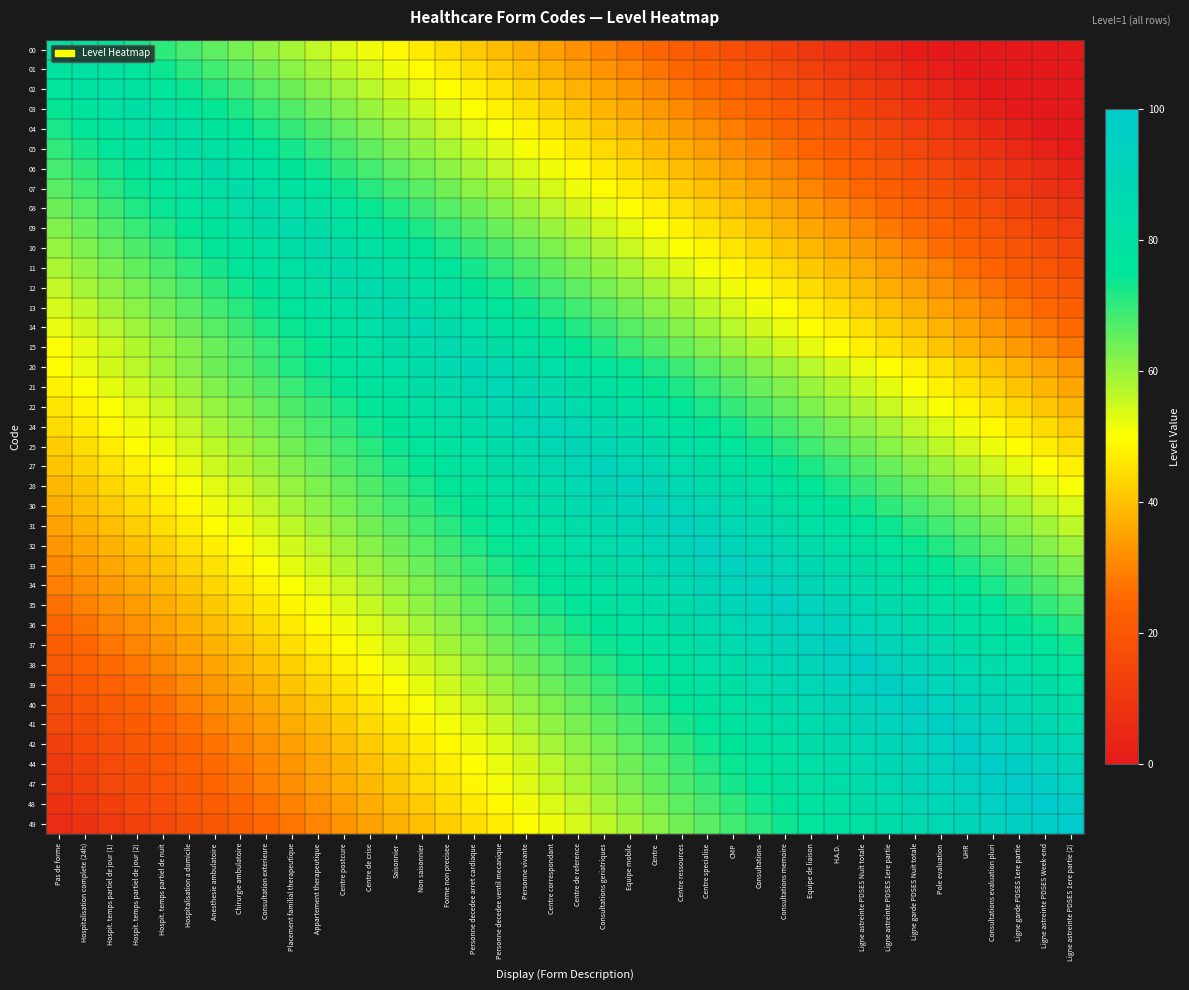

Reading right to left, extract all data points from this chart.

00: Ligne astreinte PDSES 1ere partie (2)=0.0	Ligne astreinte PDSES Week-end=0.0	Ligne garde PDSES 1ere partie=0.0	Consultations evaluation pluri=0.0	UHR=0.0	Pole evaluation=0.0	Ligne garde PDSES Nuit totale=0.8	Ligne astreinte PDSES 1ere partie=3.2	Ligne astreinte PDSES Nuit totale=5.6	H.A.D.=8.0	Equipe de liaison=10.4	Consultations memoire=12.9	Consultations=15.3	CMP=17.7	Centre specialise=20.1	Centre ressources=22.5	Centre=24.9	Equipe mobile=27.3	Consultations geriatriques=29.7	Centre de reference=32.1	Centre correspondant=34.5	Personne vivante=36.9	Personne decedee ventil mecanique=39.4	Personne decedee arret cardiaque=41.8	Forme non precisee=44.2	Non saisonnier=46.6	Saisonnier=49.0	Centre de crise=51.4	Centre postcure=53.8	Appartement therapeutique=56.2	Placement familial therapeutique=58.6	Consultation exterieure=61.0	Chirurgie ambulatoire=63.5	Anesthesie ambulatoire=65.9	Hospitalisation a domicile=68.3	Hospit. temps partiel de nuit=70.7	Hospit. temps partiel de jour (2)=73.1	Hospit. temps partiel de jour (1)=75.5	Hospitalisation complete (24h)=77.9	Pas de forme=80.3
01: Ligne astreinte PDSES 1ere partie (2)=0.0	Ligne astreinte PDSES Week-end=0.0	Ligne garde PDSES 1ere partie=0.0	Consultations evaluation pluri=0.0	UHR=0.0	Pole evaluation=1.2	Ligne garde PDSES Nuit totale=3.6	Ligne astreinte PDSES 1ere partie=6.0	Ligne astreinte PDSES Nuit totale=8.4	H.A.D.=10.8	Equipe de liaison=13.3	Consultations memoire=15.7	Consultations=18.1	CMP=20.5	Centre specialise=22.9	Centre ressources=25.3	Centre=27.7	Equipe mobile=30.1	Consultations geriatriques=32.5	Centre de reference=34.9	Centre correspondant=37.3	Personne vivante=39.8	Personne decedee ventil mecanique=42.2	Personne decedee arret cardiaque=44.6	Forme non precisee=47.0	Non saisonnier=49.4	Saisonnier=51.8	Centre de crise=54.2	Centre postcure=56.6	Appartement therapeutique=59.0	Placement familial therapeutique=61.4	Consultation exterieure=63.9	Chirurgie ambulatoire=66.3	Anesthesie ambulatoire=68.7	Hospitalisation a domicile=71.1	Hospit. temps partiel de nuit=73.5	Hospit. temps partiel de jour (2)=75.9	Hospit. temps partiel de jour (1)=78.3	Hospitalisation complete (24h)=80.7	Pas de forme=78.3
02: Ligne astreinte PDSES 1ere partie (2)=0.0	Ligne astreinte PDSES Week-end=0.0	Ligne garde PDSES 1ere partie=0.0	Consultations evaluation pluri=0.0	UHR=1.6	Pole evaluation=4.0	Ligne garde PDSES Nuit totale=6.4	Ligne astreinte PDSES 1ere partie=8.8	Ligne astreinte PDSES Nuit totale=11.2	H.A.D.=13.7	Equipe de liaison=16.1	Consultations memoire=18.5	Consultations=20.9	CMP=23.3	Centre specialise=25.7	Centre ressources=28.1	Centre=30.5	Equipe mobile=32.9	Consultations geriatriques=35.3	Centre de reference=37.8	Centre correspondant=40.2	Personne vivante=42.6	Personne decedee ventil mecanique=45.0	Personne decedee arret cardiaque=47.4	Forme non precisee=49.8	Non saisonnier=52.2	Saisonnier=54.6	Centre de crise=57.0	Centre postcure=59.4	Appartement therapeutique=61.8	Placement familial therapeutique=64.3	Consultation exterieure=66.7	Chirurgie ambulatoire=69.1	Anesthesie ambulatoire=71.5	Hospitalisation a domicile=73.9	Hospit. temps partiel de nuit=76.3	Hospit. temps partiel de jour (2)=78.7	Hospit. temps partiel de jour (1)=81.1	Hospitalisation complete (24h)=78.7	Pas de forme=76.3
03: Ligne astreinte PDSES 1ere partie (2)=0.0	Ligne astreinte PDSES Week-end=0.0	Ligne garde PDSES 1ere partie=0.0	Consultations evaluation pluri=2.0	UHR=4.4	Pole evaluation=6.8	Ligne garde PDSES Nuit totale=9.2	Ligne astreinte PDSES 1ere partie=11.6	Ligne astreinte PDSES Nuit totale=14.1	H.A.D.=16.5	Equipe de liaison=18.9	Consultations memoire=21.3	Consultations=23.7	CMP=26.1	Centre specialise=28.5	Centre ressources=30.9	Centre=33.3	Equipe mobile=35.7	Consultations geriatriques=38.2	Centre de reference=40.6	Centre correspondant=43.0	Personne vivante=45.4	Personne decedee ventil mecanique=47.8	Personne decedee arret cardiaque=50.2	Forme non precisee=52.6	Non saisonnier=55.0	Saisonnier=57.4	Centre de crise=59.8	Centre postcure=62.2	Appartement therapeutique=64.7	Placement familial therapeutique=67.1	Consultation exterieure=69.5	Chirurgie ambulatoire=71.9	Anesthesie ambulatoire=74.3	Hospitalisation a domicile=76.7	Hospit. temps partiel de nuit=79.1	Hospit. temps partiel de jour (2)=81.5	Hospit. temps partiel de jour (1)=79.1	Hospitalisation complete (24h)=76.7	Pas de forme=74.3
04: Ligne astreinte PDSES 1ere partie (2)=0.0	Ligne astreinte PDSES Week-end=0.0	Ligne garde PDSES 1ere partie=2.4	Consultations evaluation pluri=4.8	UHR=7.2	Pole evaluation=9.6	Ligne garde PDSES Nuit totale=12.0	Ligne astreinte PDSES 1ere partie=14.5	Ligne astreinte PDSES Nuit totale=16.9	H.A.D.=19.3	Equipe de liaison=21.7	Consultations memoire=24.1	Consultations=26.5	CMP=28.9	Centre specialise=31.3	Centre ressources=33.7	Centre=36.1	Equipe mobile=38.6	Consultations geriatriques=41.0	Centre de reference=43.4	Centre correspondant=45.8	Personne vivante=48.2	Personne decedee ventil mecanique=50.6	Personne decedee arret cardiaque=53.0	Forme non precisee=55.4	Non saisonnier=57.8	Saisonnier=60.2	Centre de crise=62.7	Centre postcure=65.1	Appartement therapeutique=67.5	Placement familial therapeutique=69.9	Consultation exterieure=72.3	Chirurgie ambulatoire=74.7	Anesthesie ambulatoire=77.1	Hospitalisation a domicile=79.5	Hospit. temps partiel de nuit=81.9	Hospit. temps partiel de jour (2)=79.5	Hospit. temps partiel de jour (1)=77.1	Hospitalisation complete (24h)=74.7	Pas de forme=72.3
05: Ligne astreinte PDSES 1ere partie (2)=0.4	Ligne astreinte PDSES Week-end=2.8	Ligne garde PDSES 1ere partie=5.2	Consultations evaluation pluri=7.6	UHR=10.0	Pole evaluation=12.4	Ligne garde PDSES Nuit totale=14.9	Ligne astreinte PDSES 1ere partie=17.3	Ligne astreinte PDSES Nuit totale=19.7	H.A.D.=22.1	Equipe de liaison=24.5	Consultations memoire=26.9	Consultations=29.3	CMP=31.7	Centre specialise=34.1	Centre ressources=36.5	Centre=39.0	Equipe mobile=41.4	Consultations geriatriques=43.8	Centre de reference=46.2	Centre correspondant=48.6	Personne vivante=51.0	Personne decedee ventil mecanique=53.4	Personne decedee arret cardiaque=55.8	Forme non precisee=58.2	Non saisonnier=60.6	Saisonnier=63.1	Centre de crise=65.5	Centre postcure=67.9	Appartement therapeutique=70.3	Placement familial therapeutique=72.7	Consultation exterieure=75.1	Chirurgie ambulatoire=77.5	Anesthesie ambulatoire=79.9	Hospitalisation a domicile=82.3	Hospit. temps partiel de nuit=79.9	Hospit. temps partiel de jour (2)=77.5	Hospit. temps partiel de jour (1)=75.1	Hospitalisation complete (24h)=72.7	Pas de forme=70.3
06: Ligne astreinte PDSES 1ere partie (2)=3.2	Ligne astreinte PDSES Week-end=5.6	Ligne garde PDSES 1ere partie=8.0	Consultations evaluation pluri=10.4	UHR=12.9	Pole evaluation=15.3	Ligne garde PDSES Nuit totale=17.7	Ligne astreinte PDSES 1ere partie=20.1	Ligne astreinte PDSES Nuit totale=22.5	H.A.D.=24.9	Equipe de liaison=27.3	Consultations memoire=29.7	Consultations=32.1	CMP=34.5	Centre specialise=36.9	Centre ressources=39.4	Centre=41.8	Equipe mobile=44.2	Consultations geriatriques=46.6	Centre de reference=49.0	Centre correspondant=51.4	Personne vivante=53.8	Personne decedee ventil mecanique=56.2	Personne decedee arret cardiaque=58.6	Forme non precisee=61.0	Non saisonnier=63.5	Saisonnier=65.9	Centre de crise=68.3	Centre postcure=70.7	Appartement therapeutique=73.1	Placement familial therapeutique=75.5	Consultation exterieure=77.9	Chirurgie ambulatoire=80.3	Anesthesie ambulatoire=82.7	Hospitalisation a domicile=80.3	Hospit. temps partiel de nuit=77.9	Hospit. temps partiel de jour (2)=75.5	Hospit. temps partiel de jour (1)=73.1	Hospitalisation complete (24h)=70.7	Pas de forme=68.3
07: Ligne astreinte PDSES 1ere partie (2)=6.0	Ligne astreinte PDSES Week-end=8.4	Ligne garde PDSES 1ere partie=10.8	Consultations evaluation pluri=13.3	UHR=15.7	Pole evaluation=18.1	Ligne garde PDSES Nuit totale=20.5	Ligne astreinte PDSES 1ere partie=22.9	Ligne astreinte PDSES Nuit totale=25.3	H.A.D.=27.7	Equipe de liaison=30.1	Consultations memoire=32.5	Consultations=34.9	CMP=37.3	Centre specialise=39.8	Centre ressources=42.2	Centre=44.6	Equipe mobile=47.0	Consultations geriatriques=49.4	Centre de reference=51.8	Centre correspondant=54.2	Personne vivante=56.6	Personne decedee ventil mecanique=59.0	Personne decedee arret cardiaque=61.4	Forme non precisee=63.9	Non saisonnier=66.3	Saisonnier=68.7	Centre de crise=71.1	Centre postcure=73.5	Appartement therapeutique=75.9	Placement familial therapeutique=78.3	Consultation exterieure=80.7	Chirurgie ambulatoire=83.1	Anesthesie ambulatoire=80.7	Hospitalisation a domicile=78.3	Hospit. temps partiel de nuit=75.9	Hospit. temps partiel de jour (2)=73.5	Hospit. temps partiel de jour (1)=71.1	Hospitalisation complete (24h)=68.7	Pas de forme=66.3
08: Ligne astreinte PDSES 1ere partie (2)=8.8	Ligne astreinte PDSES Week-end=11.2	Ligne garde PDSES 1ere partie=13.7	Consultations evaluation pluri=16.1	UHR=18.5	Pole evaluation=20.9	Ligne garde PDSES Nuit totale=23.3	Ligne astreinte PDSES 1ere partie=25.7	Ligne astreinte PDSES Nuit totale=28.1	H.A.D.=30.5	Equipe de liaison=32.9	Consultations memoire=35.3	Consultations=37.8	CMP=40.2	Centre specialise=42.6	Centre ressources=45.0	Centre=47.4	Equipe mobile=49.8	Consultations geriatriques=52.2	Centre de reference=54.6	Centre correspondant=57.0	Personne vivante=59.4	Personne decedee ventil mecanique=61.8	Personne decedee arret cardiaque=64.3	Forme non precisee=66.7	Non saisonnier=69.1	Saisonnier=71.5	Centre de crise=73.9	Centre postcure=76.3	Appartement therapeutique=78.7	Placement familial therapeutique=81.1	Consultation exterieure=83.5	Chirurgie ambulatoire=81.1	Anesthesie ambulatoire=78.7	Hospitalisation a domicile=76.3	Hospit. temps partiel de nuit=73.9	Hospit. temps partiel de jour (2)=71.5	Hospit. temps partiel de jour (1)=69.1	Hospitalisation complete (24h)=66.7	Pas de forme=64.3
09: Ligne astreinte PDSES 1ere partie (2)=11.6	Ligne astreinte PDSES Week-end=14.1	Ligne garde PDSES 1ere partie=16.5	Consultations evaluation pluri=18.9	UHR=21.3	Pole evaluation=23.7	Ligne garde PDSES Nuit totale=26.1	Ligne astreinte PDSES 1ere partie=28.5	Ligne astreinte PDSES Nuit totale=30.9	H.A.D.=33.3	Equipe de liaison=35.7	Consultations memoire=38.2	Consultations=40.6	CMP=43.0	Centre specialise=45.4	Centre ressources=47.8	Centre=50.2	Equipe mobile=52.6	Consultations geriatriques=55.0	Centre de reference=57.4	Centre correspondant=59.8	Personne vivante=62.2	Personne decedee ventil mecanique=64.7	Personne decedee arret cardiaque=67.1	Forme non precisee=69.5	Non saisonnier=71.9	Saisonnier=74.3	Centre de crise=76.7	Centre postcure=79.1	Appartement therapeutique=81.5	Placement familial therapeutique=83.9	Consultation exterieure=81.5	Chirurgie ambulatoire=79.1	Anesthesie ambulatoire=76.7	Hospitalisation a domicile=74.3	Hospit. temps partiel de nuit=71.9	Hospit. temps partiel de jour (2)=69.5	Hospit. temps partiel de jour (1)=67.1	Hospitalisation complete (24h)=64.7	Pas de forme=62.2
10: Ligne astreinte PDSES 1ere partie (2)=14.5	Ligne astreinte PDSES Week-end=16.9	Ligne garde PDSES 1ere partie=19.3	Consultations evaluation pluri=21.7	UHR=24.1	Pole evaluation=26.5	Ligne garde PDSES Nuit totale=28.9	Ligne astreinte PDSES 1ere partie=31.3	Ligne astreinte PDSES Nuit totale=33.7	H.A.D.=36.1	Equipe de liaison=38.6	Consultations memoire=41.0	Consultations=43.4	CMP=45.8	Centre specialise=48.2	Centre ressources=50.6	Centre=53.0	Equipe mobile=55.4	Consultations geriatriques=57.8	Centre de reference=60.2	Centre correspondant=62.7	Personne vivante=65.1	Personne decedee ventil mecanique=67.5	Personne decedee arret cardiaque=69.9	Forme non precisee=72.3	Non saisonnier=74.7	Saisonnier=77.1	Centre de crise=79.5	Centre postcure=81.9	Appartement therapeutique=84.3	Placement familial therapeutique=81.9	Consultation exterieure=79.5	Chirurgie ambulatoire=77.1	Anesthesie ambulatoire=74.7	Hospitalisation a domicile=72.3	Hospit. temps partiel de nuit=69.9	Hospit. temps partiel de jour (2)=67.5	Hospit. temps partiel de jour (1)=65.1	Hospitalisation complete (24h)=62.7	Pas de forme=60.2
11: Ligne astreinte PDSES 1ere partie (2)=17.3	Ligne astreinte PDSES Week-end=19.7	Ligne garde PDSES 1ere partie=22.1	Consultations evaluation pluri=24.5	UHR=26.9	Pole evaluation=29.3	Ligne garde PDSES Nuit totale=31.7	Ligne astreinte PDSES 1ere partie=34.1	Ligne astreinte PDSES Nuit totale=36.5	H.A.D.=39.0	Equipe de liaison=41.4	Consultations memoire=43.8	Consultations=46.2	CMP=48.6	Centre specialise=51.0	Centre ressources=53.4	Centre=55.8	Equipe mobile=58.2	Consultations geriatriques=60.6	Centre de reference=63.1	Centre correspondant=65.5	Personne vivante=67.9	Personne decedee ventil mecanique=70.3	Personne decedee arret cardiaque=72.7	Forme non precisee=75.1	Non saisonnier=77.5	Saisonnier=79.9	Centre de crise=82.3	Centre postcure=84.7	Appartement therapeutique=82.3	Placement familial therapeutique=79.9	Consultation exterieure=77.5	Chirurgie ambulatoire=75.1	Anesthesie ambulatoire=72.7	Hospitalisation a domicile=70.3	Hospit. temps partiel de nuit=67.9	Hospit. temps partiel de jour (2)=65.5	Hospit. temps partiel de jour (1)=63.1	Hospitalisation complete (24h)=60.6	Pas de forme=58.2
12: Ligne astreinte PDSES 1ere partie (2)=20.1	Ligne astreinte PDSES Week-end=22.5	Ligne garde PDSES 1ere partie=24.9	Consultations evaluation pluri=27.3	UHR=29.7	Pole evaluation=32.1	Ligne garde PDSES Nuit totale=34.5	Ligne astreinte PDSES 1ere partie=36.9	Ligne astreinte PDSES Nuit totale=39.4	H.A.D.=41.8	Equipe de liaison=44.2	Consultations memoire=46.6	Consultations=49.0	CMP=51.4	Centre specialise=53.8	Centre ressources=56.2	Centre=58.6	Equipe mobile=61.0	Consultations geriatriques=63.5	Centre de reference=65.9	Centre correspondant=68.3	Personne vivante=70.7	Personne decedee ventil mecanique=73.1	Personne decedee arret cardiaque=75.5	Forme non precisee=77.9	Non saisonnier=80.3	Saisonnier=82.7	Centre de crise=85.1	Centre postcure=82.7	Appartement therapeutique=80.3	Placement familial therapeutique=77.9	Consultation exterieure=75.5	Chirurgie ambulatoire=73.1	Anesthesie ambulatoire=70.7	Hospitalisation a domicile=68.3	Hospit. temps partiel de nuit=65.9	Hospit. temps partiel de jour (2)=63.5	Hospit. temps partiel de jour (1)=61.0	Hospitalisation complete (24h)=58.6	Pas de forme=56.2
13: Ligne astreinte PDSES 1ere partie (2)=22.9	Ligne astreinte PDSES Week-end=25.3	Ligne garde PDSES 1ere partie=27.7	Consultations evaluation pluri=30.1	UHR=32.5	Pole evaluation=34.9	Ligne garde PDSES Nuit totale=37.3	Ligne astreinte PDSES 1ere partie=39.8	Ligne astreinte PDSES Nuit totale=42.2	H.A.D.=44.6	Equipe de liaison=47.0	Consultations memoire=49.4	Consultations=51.8	CMP=54.2	Centre specialise=56.6	Centre ressources=59.0	Centre=61.4	Equipe mobile=63.9	Consultations geriatriques=66.3	Centre de reference=68.7	Centre correspondant=71.1	Personne vivante=73.5	Personne decedee ventil mecanique=75.9	Personne decedee arret cardiaque=78.3	Forme non precisee=80.7	Non saisonnier=83.1	Saisonnier=85.5	Centre de crise=83.1	Centre postcure=80.7	Appartement therapeutique=78.3	Placement familial therapeutique=75.9	Consultation exterieure=73.5	Chirurgie ambulatoire=71.1	Anesthesie ambulatoire=68.7	Hospitalisation a domicile=66.3	Hospit. temps partiel de nuit=63.9	Hospit. temps partiel de jour (2)=61.4	Hospit. temps partiel de jour (1)=59.0	Hospitalisation complete (24h)=56.6	Pas de forme=54.2
14: Ligne astreinte PDSES 1ere partie (2)=25.7	Ligne astreinte PDSES Week-end=28.1	Ligne garde PDSES 1ere partie=30.5	Consultations evaluation pluri=32.9	UHR=35.3	Pole evaluation=37.8	Ligne garde PDSES Nuit totale=40.2	Ligne astreinte PDSES 1ere partie=42.6	Ligne astreinte PDSES Nuit totale=45.0	H.A.D.=47.4	Equipe de liaison=49.8	Consultations memoire=52.2	Consultations=54.6	CMP=57.0	Centre specialise=59.4	Centre ressources=61.8	Centre=64.3	Equipe mobile=66.7	Consultations geriatriques=69.1	Centre de reference=71.5	Centre correspondant=73.9	Personne vivante=76.3	Personne decedee ventil mecanique=78.7	Personne decedee arret cardiaque=81.1	Forme non precisee=83.5	Non saisonnier=85.9	Saisonnier=83.5	Centre de crise=81.1	Centre postcure=78.7	Appartement therapeutique=76.3	Placement familial therapeutique=73.9	Consultation exterieure=71.5	Chirurgie ambulatoire=69.1	Anesthesie ambulatoire=66.7	Hospitalisation a domicile=64.3	Hospit. temps partiel de nuit=61.8	Hospit. temps partiel de jour (2)=59.4	Hospit. temps partiel de jour (1)=57.0	Hospitalisation complete (24h)=54.6	Pas de forme=52.2
15: Ligne astreinte PDSES 1ere partie (2)=28.5	Ligne astreinte PDSES Week-end=30.9	Ligne garde PDSES 1ere partie=33.3	Consultations evaluation pluri=35.7	UHR=38.2	Pole evaluation=40.6	Ligne garde PDSES Nuit totale=43.0	Ligne astreinte PDSES 1ere partie=45.4	Ligne astreinte PDSES Nuit totale=47.8	H.A.D.=50.2	Equipe de liaison=52.6	Consultations memoire=55.0	Consultations=57.4	CMP=59.8	Centre specialise=62.2	Centre ressources=64.7	Centre=67.1	Equipe mobile=69.5	Consultations geriatriques=71.9	Centre de reference=74.3	Centre correspondant=76.7	Personne vivante=79.1	Personne decedee ventil mecanique=81.5	Personne decedee arret cardiaque=83.9	Forme non precisee=86.3	Non saisonnier=83.9	Saisonnier=81.5	Centre de crise=79.1	Centre postcure=76.7	Appartement therapeutique=74.3	Placement familial therapeutique=71.9	Consultation exterieure=69.5	Chirurgie ambulatoire=67.1	Anesthesie ambulatoire=64.7	Hospitalisation a domicile=62.2	Hospit. temps partiel de nuit=59.8	Hospit. temps partiel de jour (2)=57.4	Hospit. temps partiel de jour (1)=55.0	Hospitalisation complete (24h)=52.6	Pas de forme=50.2
20: Ligne astreinte PDSES 1ere partie (2)=32.9	Ligne astreinte PDSES Week-end=35.3	Ligne garde PDSES 1ere partie=37.8	Consultations evaluation pluri=40.2	UHR=42.6	Pole evaluation=45.0	Ligne garde PDSES Nuit totale=47.4	Ligne astreinte PDSES 1ere partie=49.8	Ligne astreinte PDSES Nuit totale=52.2	H.A.D.=54.6	Equipe de liaison=57.0	Consultations memoire=59.4	Consultations=61.8	CMP=64.3	Centre specialise=66.7	Centre ressources=69.1	Centre=71.5	Equipe mobile=73.9	Consultations geriatriques=76.3	Centre de reference=78.7	Centre correspondant=81.1	Personne vivante=83.5	Personne decedee ventil mecanique=85.9	Personne decedee arret cardiaque=88.4	Forme non precisee=85.9	Non saisonnier=83.5	Saisonnier=81.1	Centre de crise=78.7	Centre postcure=76.3	Appartement therapeutique=73.9	Placement familial therapeutique=71.5	Consultation exterieure=69.1	Chirurgie ambulatoire=66.7	Anesthesie ambulatoire=64.3	Hospitalisation a domicile=61.8	Hospit. temps partiel de nuit=59.4	Hospit. temps partiel de jour (2)=57.0	Hospit. temps partiel de jour (1)=54.6	Hospitalisation complete (24h)=52.2	Pas de forme=49.8
21: Ligne astreinte PDSES 1ere partie (2)=35.7	Ligne astreinte PDSES Week-end=38.2	Ligne garde PDSES 1ere partie=40.6	Consultations evaluation pluri=43.0	UHR=45.4	Pole evaluation=47.8	Ligne garde PDSES Nuit totale=50.2	Ligne astreinte PDSES 1ere partie=52.6	Ligne astreinte PDSES Nuit totale=55.0	H.A.D.=57.4	Equipe de liaison=59.8	Consultations memoire=62.2	Consultations=64.7	CMP=67.1	Centre specialise=69.5	Centre ressources=71.9	Centre=74.3	Equipe mobile=76.7	Consultations geriatriques=79.1	Centre de reference=81.5	Centre correspondant=83.9	Personne vivante=86.3	Personne decedee ventil mecanique=88.8	Personne decedee arret cardiaque=86.3	Forme non precisee=83.9	Non saisonnier=81.5	Saisonnier=79.1	Centre de crise=76.7	Centre postcure=74.3	Appartement therapeutique=71.9	Placement familial therapeutique=69.5	Consultation exterieure=67.1	Chirurgie ambulatoire=64.7	Anesthesie ambulatoire=62.2	Hospitalisation a domicile=59.8	Hospit. temps partiel de nuit=57.4	Hospit. temps partiel de jour (2)=55.0	Hospit. temps partiel de jour (1)=52.6	Hospitalisation complete (24h)=50.2	Pas de forme=47.8
22: Ligne astreinte PDSES 1ere partie (2)=38.6	Ligne astreinte PDSES Week-end=41.0	Ligne garde PDSES 1ere partie=43.4	Consultations evaluation pluri=45.8	UHR=48.2	Pole evaluation=50.6	Ligne garde PDSES Nuit totale=53.0	Ligne astreinte PDSES 1ere partie=55.4	Ligne astreinte PDSES Nuit totale=57.8	H.A.D.=60.2	Equipe de liaison=62.7	Consultations memoire=65.1	Consultations=67.5	CMP=69.9	Centre specialise=72.3	Centre ressources=74.7	Centre=77.1	Equipe mobile=79.5	Consultations geriatriques=81.9	Centre de reference=84.3	Centre correspondant=86.7	Personne vivante=89.2	Personne decedee ventil mecanique=86.7	Personne decedee arret cardiaque=84.3	Forme non precisee=81.9	Non saisonnier=79.5	Saisonnier=77.1	Centre de crise=74.7	Centre postcure=72.3	Appartement therapeutique=69.9	Placement familial therapeutique=67.5	Consultation exterieure=65.1	Chirurgie ambulatoire=62.7	Anesthesie ambulatoire=60.2	Hospitalisation a domicile=57.8	Hospit. temps partiel de nuit=55.4	Hospit. temps partiel de jour (2)=53.0	Hospit. temps partiel de jour (1)=50.6	Hospitalisation complete (24h)=48.2	Pas de forme=45.8
24: Ligne astreinte PDSES 1ere partie (2)=41.8	Ligne astreinte PDSES Week-end=44.2	Ligne garde PDSES 1ere partie=46.6	Consultations evaluation pluri=49.0	UHR=51.4	Pole evaluation=53.8	Ligne garde PDSES Nuit totale=56.2	Ligne astreinte PDSES 1ere partie=58.6	Ligne astreinte PDSES Nuit totale=61.0	H.A.D.=63.5	Equipe de liaison=65.9	Consultations memoire=68.3	Consultations=70.7	CMP=73.1	Centre specialise=75.5	Centre ressources=77.9	Centre=80.3	Equipe mobile=82.7	Consultations geriatriques=85.1	Centre de reference=87.6	Centre correspondant=90.0	Personne vivante=87.6	Personne decedee ventil mecanique=85.1	Personne decedee arret cardiaque=82.7	Forme non precisee=80.3	Non saisonnier=77.9	Saisonnier=75.5	Centre de crise=73.1	Centre postcure=70.7	Appartement therapeutique=68.3	Placement familial therapeutique=65.9	Consultation exterieure=63.5	Chirurgie ambulatoire=61.0	Anesthesie ambulatoire=58.6	Hospitalisation a domicile=56.2	Hospit. temps partiel de nuit=53.8	Hospit. temps partiel de jour (2)=51.4	Hospit. temps partiel de jour (1)=49.0	Hospitalisation complete (24h)=46.6	Pas de forme=44.2
25: Ligne astreinte PDSES 1ere partie (2)=44.6	Ligne astreinte PDSES Week-end=47.0	Ligne garde PDSES 1ere partie=49.4	Consultations evaluation pluri=51.8	UHR=54.2	Pole evaluation=56.6	Ligne garde PDSES Nuit totale=59.0	Ligne astreinte PDSES 1ere partie=61.4	Ligne astreinte PDSES Nuit totale=63.9	H.A.D.=66.3	Equipe de liaison=68.7	Consultations memoire=71.1	Consultations=73.5	CMP=75.9	Centre specialise=78.3	Centre ressources=80.7	Centre=83.1	Equipe mobile=85.5	Consultations geriatriques=88.0	Centre de reference=90.4	Centre correspondant=88.0	Personne vivante=85.5	Personne decedee ventil mecanique=83.1	Personne decedee arret cardiaque=80.7	Forme non precisee=78.3	Non saisonnier=75.9	Saisonnier=73.5	Centre de crise=71.1	Centre postcure=68.7	Appartement therapeutique=66.3	Placement familial therapeutique=63.9	Consultation exterieure=61.4	Chirurgie ambulatoire=59.0	Anesthesie ambulatoire=56.6	Hospitalisation a domicile=54.2	Hospit. temps partiel de nuit=51.8	Hospit. temps partiel de jour (2)=49.4	Hospit. temps partiel de jour (1)=47.0	Hospitalisation complete (24h)=44.6	Pas de forme=42.2
27: Ligne astreinte PDSES 1ere partie (2)=47.8	Ligne astreinte PDSES Week-end=50.2	Ligne garde PDSES 1ere partie=52.6	Consultations evaluation pluri=55.0	UHR=57.4	Pole evaluation=59.8	Ligne garde PDSES Nuit totale=62.2	Ligne astreinte PDSES 1ere partie=64.7	Ligne astreinte PDSES Nuit totale=67.1	H.A.D.=69.5	Equipe de liaison=71.9	Consultations memoire=74.3	Consultations=76.7	CMP=79.1	Centre specialise=81.5	Centre ressources=83.9	Centre=86.3	Equipe mobile=88.8	Consultations geriatriques=91.2	Centre de reference=88.8	Centre correspondant=86.3	Personne vivante=83.9	Personne decedee ventil mecanique=81.5	Personne decedee arret cardiaque=79.1	Forme non precisee=76.7	Non saisonnier=74.3	Saisonnier=71.9	Centre de crise=69.5	Centre postcure=67.1	Appartement therapeutique=64.7	Placement familial therapeutique=62.2	Consultation exterieure=59.8	Chirurgie ambulatoire=57.4	Anesthesie ambulatoire=55.0	Hospitalisation a domicile=52.6	Hospit. temps partiel de nuit=50.2	Hospit. temps partiel de jour (2)=47.8	Hospit. temps partiel de jour (1)=45.4	Hospitalisation complete (24h)=43.0	Pas de forme=40.6
28: Ligne astreinte PDSES 1ere partie (2)=50.6	Ligne astreinte PDSES Week-end=53.0	Ligne garde PDSES 1ere partie=55.4	Consultations evaluation pluri=57.8	UHR=60.2	Pole evaluation=62.7	Ligne garde PDSES Nuit totale=65.1	Ligne astreinte PDSES 1ere partie=67.5	Ligne astreinte PDSES Nuit totale=69.9	H.A.D.=72.3	Equipe de liaison=74.7	Consultations memoire=77.1	Consultations=79.5	CMP=81.9	Centre specialise=84.3	Centre ressources=86.7	Centre=89.2	Equipe mobile=91.6	Consultations geriatriques=89.2	Centre de reference=86.7	Centre correspondant=84.3	Personne vivante=81.9	Personne decedee ventil mecanique=79.5	Personne decedee arret cardiaque=77.1	Forme non precisee=74.7	Non saisonnier=72.3	Saisonnier=69.9	Centre de crise=67.5	Centre postcure=65.1	Appartement therapeutique=62.7	Placement familial therapeutique=60.2	Consultation exterieure=57.8	Chirurgie ambulatoire=55.4	Anesthesie ambulatoire=53.0	Hospitalisation a domicile=50.6	Hospit. temps partiel de nuit=48.2	Hospit. temps partiel de jour (2)=45.8	Hospit. temps partiel de jour (1)=43.4	Hospitalisation complete (24h)=41.0	Pas de forme=38.6
30: Ligne astreinte PDSES 1ere partie (2)=53.8	Ligne astreinte PDSES Week-end=56.2	Ligne garde PDSES 1ere partie=58.6	Consultations evaluation pluri=61.0	UHR=63.5	Pole evaluation=65.9	Ligne garde PDSES Nuit totale=68.3	Ligne astreinte PDSES 1ere partie=70.7	Ligne astreinte PDSES Nuit totale=73.1	H.A.D.=75.5	Equipe de liaison=77.9	Consultations memoire=80.3	Consultations=82.7	CMP=85.1	Centre specialise=87.6	Centre ressources=90.0	Centre=92.4	Equipe mobile=90.0	Consultations geriatriques=87.6	Centre de reference=85.1	Centre correspondant=82.7	Personne vivante=80.3	Personne decedee ventil mecanique=77.9	Personne decedee arret cardiaque=75.5	Forme non precisee=73.1	Non saisonnier=70.7	Saisonnier=68.3	Centre de crise=65.9	Centre postcure=63.5	Appartement therapeutique=61.0	Placement familial therapeutique=58.6	Consultation exterieure=56.2	Chirurgie ambulatoire=53.8	Anesthesie ambulatoire=51.4	Hospitalisation a domicile=49.0	Hospit. temps partiel de nuit=46.6	Hospit. temps partiel de jour (2)=44.2	Hospit. temps partiel de jour (1)=41.8	Hospitalisation complete (24h)=39.4	Pas de forme=36.9
31: Ligne astreinte PDSES 1ere partie (2)=56.6	Ligne astreinte PDSES Week-end=59.0	Ligne garde PDSES 1ere partie=61.4	Consultations evaluation pluri=63.9	UHR=66.3	Pole evaluation=68.7	Ligne garde PDSES Nuit totale=71.1	Ligne astreinte PDSES 1ere partie=73.5	Ligne astreinte PDSES Nuit totale=75.9	H.A.D.=78.3	Equipe de liaison=80.7	Consultations memoire=83.1	Consultations=85.5	CMP=88.0	Centre specialise=90.4	Centre ressources=92.8	Centre=90.4	Equipe mobile=88.0	Consultations geriatriques=85.5	Centre de reference=83.1	Centre correspondant=80.7	Personne vivante=78.3	Personne decedee ventil mecanique=75.9	Personne decedee arret cardiaque=73.5	Forme non precisee=71.1	Non saisonnier=68.7	Saisonnier=66.3	Centre de crise=63.9	Centre postcure=61.4	Appartement therapeutique=59.0	Placement familial therapeutique=56.6	Consultation exterieure=54.2	Chirurgie ambulatoire=51.8	Anesthesie ambulatoire=49.4	Hospitalisation a domicile=47.0	Hospit. temps partiel de nuit=44.6	Hospit. temps partiel de jour (2)=42.2	Hospit. temps partiel de jour (1)=39.8	Hospitalisation complete (24h)=37.3	Pas de forme=34.9
32: Ligne astreinte PDSES 1ere partie (2)=59.4	Ligne astreinte PDSES Week-end=61.8	Ligne garde PDSES 1ere partie=64.3	Consultations evaluation pluri=66.7	UHR=69.1	Pole evaluation=71.5	Ligne garde PDSES Nuit totale=73.9	Ligne astreinte PDSES 1ere partie=76.3	Ligne astreinte PDSES Nuit totale=78.7	H.A.D.=81.1	Equipe de liaison=83.5	Consultations memoire=85.9	Consultations=88.4	CMP=90.8	Centre specialise=93.2	Centre ressources=90.8	Centre=88.4	Equipe mobile=85.9	Consultations geriatriques=83.5	Centre de reference=81.1	Centre correspondant=78.7	Personne vivante=76.3	Personne decedee ventil mecanique=73.9	Personne decedee arret cardiaque=71.5	Forme non precisee=69.1	Non saisonnier=66.7	Saisonnier=64.3	Centre de crise=61.8	Centre postcure=59.4	Appartement therapeutique=57.0	Placement familial therapeutique=54.6	Consultation exterieure=52.2	Chirurgie ambulatoire=49.8	Anesthesie ambulatoire=47.4	Hospitalisation a domicile=45.0	Hospit. temps partiel de nuit=42.6	Hospit. temps partiel de jour (2)=40.2	Hospit. temps partiel de jour (1)=37.8	Hospitalisation complete (24h)=35.3	Pas de forme=32.9
33: Ligne astreinte PDSES 1ere partie (2)=62.2	Ligne astreinte PDSES Week-end=64.7	Ligne garde PDSES 1ere partie=67.1	Consultations evaluation pluri=69.5	UHR=71.9	Pole evaluation=74.3	Ligne garde PDSES Nuit totale=76.7	Ligne astreinte PDSES 1ere partie=79.1	Ligne astreinte PDSES Nuit totale=81.5	H.A.D.=83.9	Equipe de liaison=86.3	Consultations memoire=88.8	Consultations=91.2	CMP=93.6	Centre specialise=91.2	Centre ressources=88.8	Centre=86.3	Equipe mobile=83.9	Consultations geriatriques=81.5	Centre de reference=79.1	Centre correspondant=76.7	Personne vivante=74.3	Personne decedee ventil mecanique=71.9	Personne decedee arret cardiaque=69.5	Forme non precisee=67.1	Non saisonnier=64.7	Saisonnier=62.2	Centre de crise=59.8	Centre postcure=57.4	Appartement therapeutique=55.0	Placement familial therapeutique=52.6	Consultation exterieure=50.2	Chirurgie ambulatoire=47.8	Anesthesie ambulatoire=45.4	Hospitalisation a domicile=43.0	Hospit. temps partiel de nuit=40.6	Hospit. temps partiel de jour (2)=38.2	Hospit. temps partiel de jour (1)=35.7	Hospitalisation complete (24h)=33.3	Pas de forme=30.9
34: Ligne astreinte PDSES 1ere partie (2)=65.1	Ligne astreinte PDSES Week-end=67.5	Ligne garde PDSES 1ere partie=69.9	Consultations evaluation pluri=72.3	UHR=74.7	Pole evaluation=77.1	Ligne garde PDSES Nuit totale=79.5	Ligne astreinte PDSES 1ere partie=81.9	Ligne astreinte PDSES Nuit totale=84.3	H.A.D.=86.7	Equipe de liaison=89.2	Consultations memoire=91.6	Consultations=94.0	CMP=91.6	Centre specialise=89.2	Centre ressources=86.7	Centre=84.3	Equipe mobile=81.9	Consultations geriatriques=79.5	Centre de reference=77.1	Centre correspondant=74.7	Personne vivante=72.3	Personne decedee ventil mecanique=69.9	Personne decedee arret cardiaque=67.5	Forme non precisee=65.1	Non saisonnier=62.7	Saisonnier=60.2	Centre de crise=57.8	Centre postcure=55.4	Appartement therapeutique=53.0	Placement familial therapeutique=50.6	Consultation exterieure=48.2	Chirurgie ambulatoire=45.8	Anesthesie ambulatoire=43.4	Hospitalisation a domicile=41.0	Hospit. temps partiel de nuit=38.6	Hospit. temps partiel de jour (2)=36.1	Hospit. temps partiel de jour (1)=33.7	Hospitalisation complete (24h)=31.3	Pas de forme=28.9
35: Ligne astreinte PDSES 1ere partie (2)=67.9	Ligne astreinte PDSES Week-end=70.3	Ligne garde PDSES 1ere partie=72.7	Consultations evaluation pluri=75.1	UHR=77.5	Pole evaluation=79.9	Ligne garde PDSES Nuit totale=82.3	Ligne astreinte PDSES 1ere partie=84.7	Ligne astreinte PDSES Nuit totale=87.1	H.A.D.=89.6	Equipe de liaison=92.0	Consultations memoire=94.4	Consultations=92.0	CMP=89.6	Centre specialise=87.1	Centre ressources=84.7	Centre=82.3	Equipe mobile=79.9	Consultations geriatriques=77.5	Centre de reference=75.1	Centre correspondant=72.7	Personne vivante=70.3	Personne decedee ventil mecanique=67.9	Personne decedee arret cardiaque=65.5	Forme non precisee=63.1	Non saisonnier=60.6	Saisonnier=58.2	Centre de crise=55.8	Centre postcure=53.4	Appartement therapeutique=51.0	Placement familial therapeutique=48.6	Consultation exterieure=46.2	Chirurgie ambulatoire=43.8	Anesthesie ambulatoire=41.4	Hospitalisation a domicile=39.0	Hospit. temps partiel de nuit=36.5	Hospit. temps partiel de jour (2)=34.1	Hospit. temps partiel de jour (1)=31.7	Hospitalisation complete (24h)=29.3	Pas de forme=26.9
36: Ligne astreinte PDSES 1ere partie (2)=70.7	Ligne astreinte PDSES Week-end=73.1	Ligne garde PDSES 1ere partie=75.5	Consultations evaluation pluri=77.9	UHR=80.3	Pole evaluation=82.7	Ligne garde PDSES Nuit totale=85.1	Ligne astreinte PDSES 1ere partie=87.6	Ligne astreinte PDSES Nuit totale=90.0	H.A.D.=92.4	Equipe de liaison=94.8	Consultations memoire=92.4	Consultations=90.0	CMP=87.6	Centre specialise=85.1	Centre ressources=82.7	Centre=80.3	Equipe mobile=77.9	Consultations geriatriques=75.5	Centre de reference=73.1	Centre correspondant=70.7	Personne vivante=68.3	Personne decedee ventil mecanique=65.9	Personne decedee arret cardiaque=63.5	Forme non precisee=61.0	Non saisonnier=58.6	Saisonnier=56.2	Centre de crise=53.8	Centre postcure=51.4	Appartement therapeutique=49.0	Placement familial therapeutique=46.6	Consultation exterieure=44.2	Chirurgie ambulatoire=41.8	Anesthesie ambulatoire=39.4	Hospitalisation a domicile=36.9	Hospit. temps partiel de nuit=34.5	Hospit. temps partiel de jour (2)=32.1	Hospit. temps partiel de jour (1)=29.7	Hospitalisation complete (24h)=27.3	Pas de forme=24.9
37: Ligne astreinte PDSES 1ere partie (2)=73.5	Ligne astreinte PDSES Week-end=75.9	Ligne garde PDSES 1ere partie=78.3	Consultations evaluation pluri=80.7	UHR=83.1	Pole evaluation=85.5	Ligne garde PDSES Nuit totale=88.0	Ligne astreinte PDSES 1ere partie=90.4	Ligne astreinte PDSES Nuit totale=92.8	H.A.D.=95.2	Equipe de liaison=92.8	Consultations memoire=90.4	Consultations=88.0	CMP=85.5	Centre specialise=83.1	Centre ressources=80.7	Centre=78.3	Equipe mobile=75.9	Consultations geriatriques=73.5	Centre de reference=71.1	Centre correspondant=68.7	Personne vivante=66.3	Personne decedee ventil mecanique=63.9	Personne decedee arret cardiaque=61.4	Forme non precisee=59.0	Non saisonnier=56.6	Saisonnier=54.2	Centre de crise=51.8	Centre postcure=49.4	Appartement therapeutique=47.0	Placement familial therapeutique=44.6	Consultation exterieure=42.2	Chirurgie ambulatoire=39.8	Anesthesie ambulatoire=37.3	Hospitalisation a domicile=34.9	Hospit. temps partiel de nuit=32.5	Hospit. temps partiel de jour (2)=30.1	Hospit. temps partiel de jour (1)=27.7	Hospitalisation complete (24h)=25.3	Pas de forme=22.9
38: Ligne astreinte PDSES 1ere partie (2)=76.3	Ligne astreinte PDSES Week-end=78.7	Ligne garde PDSES 1ere partie=81.1	Consultations evaluation pluri=83.5	UHR=85.9	Pole evaluation=88.4	Ligne garde PDSES Nuit totale=90.8	Ligne astreinte PDSES 1ere partie=93.2	Ligne astreinte PDSES Nuit totale=95.6	H.A.D.=93.2	Equipe de liaison=90.8	Consultations memoire=88.4	Consultations=85.9	CMP=83.5	Centre specialise=81.1	Centre ressources=78.7	Centre=76.3	Equipe mobile=73.9	Consultations geriatriques=71.5	Centre de reference=69.1	Centre correspondant=66.7	Personne vivante=64.3	Personne decedee ventil mecanique=61.8	Personne decedee arret cardiaque=59.4	Forme non precisee=57.0	Non saisonnier=54.6	Saisonnier=52.2	Centre de crise=49.8	Centre postcure=47.4	Appartement therapeutique=45.0	Placement familial therapeutique=42.6	Consultation exterieure=40.2	Chirurgie ambulatoire=37.8	Anesthesie ambulatoire=35.3	Hospitalisation a domicile=32.9	Hospit. temps partiel de nuit=30.5	Hospit. temps partiel de jour (2)=28.1	Hospit. temps partiel de jour (1)=25.7	Hospitalisation complete (24h)=23.3	Pas de forme=20.9
39: Ligne astreinte PDSES 1ere partie (2)=79.1	Ligne astreinte PDSES Week-end=81.5	Ligne garde PDSES 1ere partie=83.9	Consultations evaluation pluri=86.3	UHR=88.8	Pole evaluation=91.2	Ligne garde PDSES Nuit totale=93.6	Ligne astreinte PDSES 1ere partie=96.0	Ligne astreinte PDSES Nuit totale=93.6	H.A.D.=91.2	Equipe de liaison=88.8	Consultations memoire=86.3	Consultations=83.9	CMP=81.5	Centre specialise=79.1	Centre ressources=76.7	Centre=74.3	Equipe mobile=71.9	Consultations geriatriques=69.5	Centre de reference=67.1	Centre correspondant=64.7	Personne vivante=62.2	Personne decedee ventil mecanique=59.8	Personne decedee arret cardiaque=57.4	Forme non precisee=55.0	Non saisonnier=52.6	Saisonnier=50.2	Centre de crise=47.8	Centre postcure=45.4	Appartement therapeutique=43.0	Placement familial therapeutique=40.6	Consultation exterieure=38.2	Chirurgie ambulatoire=35.7	Anesthesie ambulatoire=33.3	Hospitalisation a domicile=30.9	Hospit. temps partiel de nuit=28.5	Hospit. temps partiel de jour (2)=26.1	Hospit. temps partiel de jour (1)=23.7	Hospitalisation complete (24h)=21.3	Pas de forme=18.9
40: Ligne astreinte PDSES 1ere partie (2)=81.9	Ligne astreinte PDSES Week-end=84.3	Ligne garde PDSES 1ere partie=86.7	Consultations evaluation pluri=89.2	UHR=91.6	Pole evaluation=94.0	Ligne garde PDSES Nuit totale=96.4	Ligne astreinte PDSES 1ere partie=94.0	Ligne astreinte PDSES Nuit totale=91.6	H.A.D.=89.2	Equipe de liaison=86.7	Consultations memoire=84.3	Consultations=81.9	CMP=79.5	Centre specialise=77.1	Centre ressources=74.7	Centre=72.3	Equipe mobile=69.9	Consultations geriatriques=67.5	Centre de reference=65.1	Centre correspondant=62.7	Personne vivante=60.2	Personne decedee ventil mecanique=57.8	Personne decedee arret cardiaque=55.4	Forme non precisee=53.0	Non saisonnier=50.6	Saisonnier=48.2	Centre de crise=45.8	Centre postcure=43.4	Appartement therapeutique=41.0	Placement familial therapeutique=38.6	Consultation exterieure=36.1	Chirurgie ambulatoire=33.7	Anesthesie ambulatoire=31.3	Hospitalisation a domicile=28.9	Hospit. temps partiel de nuit=26.5	Hospit. temps partiel de jour (2)=24.1	Hospit. temps partiel de jour (1)=21.7	Hospitalisation complete (24h)=19.3	Pas de forme=16.9
41: Ligne astreinte PDSES 1ere partie (2)=84.7	Ligne astreinte PDSES Week-end=87.1	Ligne garde PDSES 1ere partie=89.6	Consultations evaluation pluri=92.0	UHR=94.4	Pole evaluation=96.8	Ligne garde PDSES Nuit totale=94.4	Ligne astreinte PDSES 1ere partie=92.0	Ligne astreinte PDSES Nuit totale=89.6	H.A.D.=87.1	Equipe de liaison=84.7	Consultations memoire=82.3	Consultations=79.9	CMP=77.5	Centre specialise=75.1	Centre ressources=72.7	Centre=70.3	Equipe mobile=67.9	Consultations geriatriques=65.5	Centre de reference=63.1	Centre correspondant=60.6	Personne vivante=58.2	Personne decedee ventil mecanique=55.8	Personne decedee arret cardiaque=53.4	Forme non precisee=51.0	Non saisonnier=48.6	Saisonnier=46.2	Centre de crise=43.8	Centre postcure=41.4	Appartement therapeutique=39.0	Placement familial therapeutique=36.5	Consultation exterieure=34.1	Chirurgie ambulatoire=31.7	Anesthesie ambulatoire=29.3	Hospitalisation a domicile=26.9	Hospit. temps partiel de nuit=24.5	Hospit. temps partiel de jour (2)=22.1	Hospit. temps partiel de jour (1)=19.7	Hospitalisation complete (24h)=17.3	Pas de forme=14.9
42: Ligne astreinte PDSES 1ere partie (2)=87.6	Ligne astreinte PDSES Week-end=90.0	Ligne garde PDSES 1ere partie=92.4	Consultations evaluation pluri=94.8	UHR=97.2	Pole evaluation=94.8	Ligne garde PDSES Nuit totale=92.4	Ligne astreinte PDSES 1ere partie=90.0	Ligne astreinte PDSES Nuit totale=87.6	H.A.D.=85.1	Equipe de liaison=82.7	Consultations memoire=80.3	Consultations=77.9	CMP=75.5	Centre specialise=73.1	Centre ressources=70.7	Centre=68.3	Equipe mobile=65.9	Consultations geriatriques=63.5	Centre de reference=61.0	Centre correspondant=58.6	Personne vivante=56.2	Personne decedee ventil mecanique=53.8	Personne decedee arret cardiaque=51.4	Forme non precisee=49.0	Non saisonnier=46.6	Saisonnier=44.2	Centre de crise=41.8	Centre postcure=39.4	Appartement therapeutique=36.9	Placement familial therapeutique=34.5	Consultation exterieure=32.1	Chirurgie ambulatoire=29.7	Anesthesie ambulatoire=27.3	Hospitalisation a domicile=24.9	Hospit. temps partiel de nuit=22.5	Hospit. temps partiel de jour (2)=20.1	Hospit. temps partiel de jour (1)=17.7	Hospitalisation complete (24h)=15.3	Pas de forme=12.9
44: Ligne astreinte PDSES 1ere partie (2)=90.8	Ligne astreinte PDSES Week-end=93.2	Ligne garde PDSES 1ere partie=95.6	Consultations evaluation pluri=98.0	UHR=95.6	Pole evaluation=93.2	Ligne garde PDSES Nuit totale=90.8	Ligne astreinte PDSES 1ere partie=88.4	Ligne astreinte PDSES Nuit totale=85.9	H.A.D.=83.5	Equipe de liaison=81.1	Consultations memoire=78.7	Consultations=76.3	CMP=73.9	Centre specialise=71.5	Centre ressources=69.1	Centre=66.7	Equipe mobile=64.3	Consultations geriatriques=61.8	Centre de reference=59.4	Centre correspondant=57.0	Personne vivante=54.6	Personne decedee ventil mecanique=52.2	Personne decedee arret cardiaque=49.8	Forme non precisee=47.4	Non saisonnier=45.0	Saisonnier=42.6	Centre de crise=40.2	Centre postcure=37.8	Appartement therapeutique=35.3	Placement familial therapeutique=32.9	Consultation exterieure=30.5	Chirurgie ambulatoire=28.1	Anesthesie ambulatoire=25.7	Hospitalisation a domicile=23.3	Hospit. temps partiel de nuit=20.9	Hospit. temps partiel de jour (2)=18.5	Hospit. temps partiel de jour (1)=16.1	Hospitalisation complete (24h)=13.7	Pas de forme=11.2
47: Ligne astreinte PDSES 1ere partie (2)=94.4	Ligne astreinte PDSES Week-end=96.8	Ligne garde PDSES 1ere partie=99.2	Consultations evaluation pluri=96.8	UHR=94.4	Pole evaluation=92.0	Ligne garde PDSES Nuit totale=89.6	Ligne astreinte PDSES 1ere partie=87.1	Ligne astreinte PDSES Nuit totale=84.7	H.A.D.=82.3	Equipe de liaison=79.9	Consultations memoire=77.5	Consultations=75.1	CMP=72.7	Centre specialise=70.3	Centre ressources=67.9	Centre=65.5	Equipe mobile=63.1	Consultations geriatriques=60.6	Centre de reference=58.2	Centre correspondant=55.8	Personne vivante=53.4	Personne decedee ventil mecanique=51.0	Personne decedee arret cardiaque=48.6	Forme non precisee=46.2	Non saisonnier=43.8	Saisonnier=41.4	Centre de crise=39.0	Centre postcure=36.5	Appartement therapeutique=34.1	Placement familial therapeutique=31.7	Consultation exterieure=29.3	Chirurgie ambulatoire=26.9	Anesthesie ambulatoire=24.5	Hospitalisation a domicile=22.1	Hospit. temps partiel de nuit=19.7	Hospit. temps partiel de jour (2)=17.3	Hospit. temps partiel de jour (1)=14.9	Hospitalisation complete (24h)=12.4	Pas de forme=10.0
48: Ligne astreinte PDSES 1ere partie (2)=97.2	Ligne astreinte PDSES Week-end=99.6	Ligne garde PDSES 1ere partie=97.2	Consultations evaluation pluri=94.8	UHR=92.4	Pole evaluation=90.0	Ligne garde PDSES Nuit totale=87.6	Ligne astreinte PDSES 1ere partie=85.1	Ligne astreinte PDSES Nuit totale=82.7	H.A.D.=80.3	Equipe de liaison=77.9	Consultations memoire=75.5	Consultations=73.1	CMP=70.7	Centre specialise=68.3	Centre ressources=65.9	Centre=63.5	Equipe mobile=61.0	Consultations geriatriques=58.6	Centre de reference=56.2	Centre correspondant=53.8	Personne vivante=51.4	Personne decedee ventil mecanique=49.0	Personne decedee arret cardiaque=46.6	Forme non precisee=44.2	Non saisonnier=41.8	Saisonnier=39.4	Centre de crise=36.9	Centre postcure=34.5	Appartement therapeutique=32.1	Placement familial therapeutique=29.7	Consultation exterieure=27.3	Chirurgie ambulatoire=24.9	Anesthesie ambulatoire=22.5	Hospitalisation a domicile=20.1	Hospit. temps partiel de nuit=17.7	Hospit. temps partiel de jour (2)=15.3	Hospit. temps partiel de jour (1)=12.9	Hospitalisation complete (24h)=10.4	Pas de forme=8.0
49: Ligne astreinte PDSES 1ere partie (2)=100.0	Ligne astreinte PDSES Week-end=97.6	Ligne garde PDSES 1ere partie=95.2	Consultations evaluation pluri=92.8	UHR=90.4	Pole evaluation=88.0	Ligne garde PDSES Nuit totale=85.5	Ligne astreinte PDSES 1ere partie=83.1	Ligne astreinte PDSES Nuit totale=80.7	H.A.D.=78.3	Equipe de liaison=75.9	Consultations memoire=73.5	Consultations=71.1	CMP=68.7	Centre specialise=66.3	Centre ressources=63.9	Centre=61.4	Equipe mobile=59.0	Consultations geriatriques=56.6	Centre de reference=54.2	Centre correspondant=51.8	Personne vivante=49.4	Personne decedee ventil mecanique=47.0	Personne decedee arret cardiaque=44.6	Forme non precisee=42.2	Non saisonnier=39.8	Saisonnier=37.3	Centre de crise=34.9	Centre postcure=32.5	Appartement therapeutique=30.1	Placement familial therapeutique=27.7	Consultation exterieure=25.3	Chirurgie ambulatoire=22.9	Anesthesie ambulatoire=20.5	Hospitalisation a domicile=18.1	Hospit. temps partiel de nuit=15.7	Hospit. temps partiel de jour (2)=13.3	Hospit. temps partiel de jour (1)=10.8	Hospitalisation complete (24h)=8.4	Pas de forme=6.0